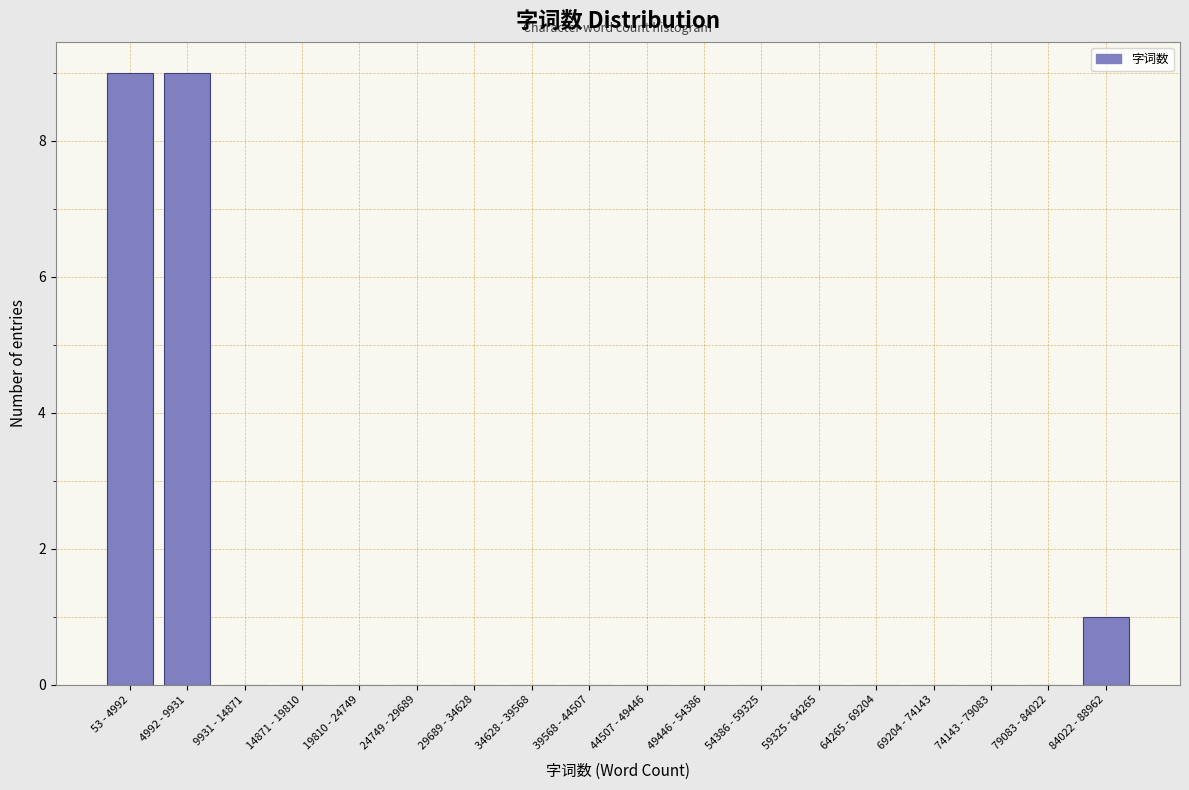

Reading left to right, what are all the values shown in this chart?

53 - 4992=9	4992 - 9931=9	9931 - 14871=0	14871 - 19810=0	19810 - 24749=0	24749 - 29689=0	29689 - 34628=0	34628 - 39568=0	39568 - 44507=0	44507 - 49446=0	49446 - 54386=0	54386 - 59325=0	59325 - 64265=0	64265 - 69204=0	69204 - 74143=0	74143 - 79083=0	79083 - 84022=0	84022 - 88962=1